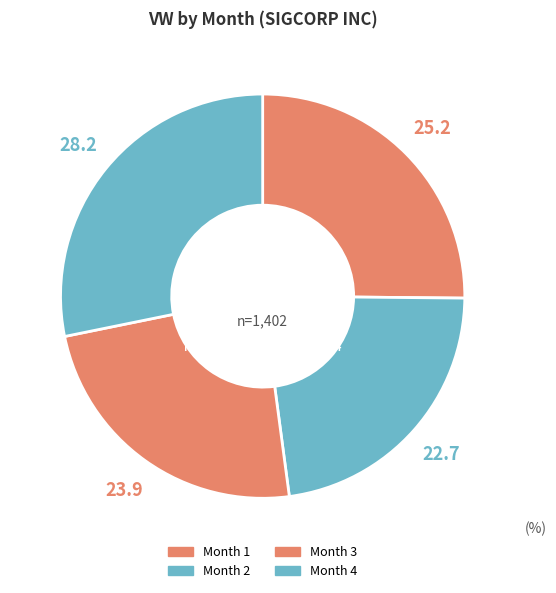

What percentage is the Month 1 slice, to the nearest percent?

25%